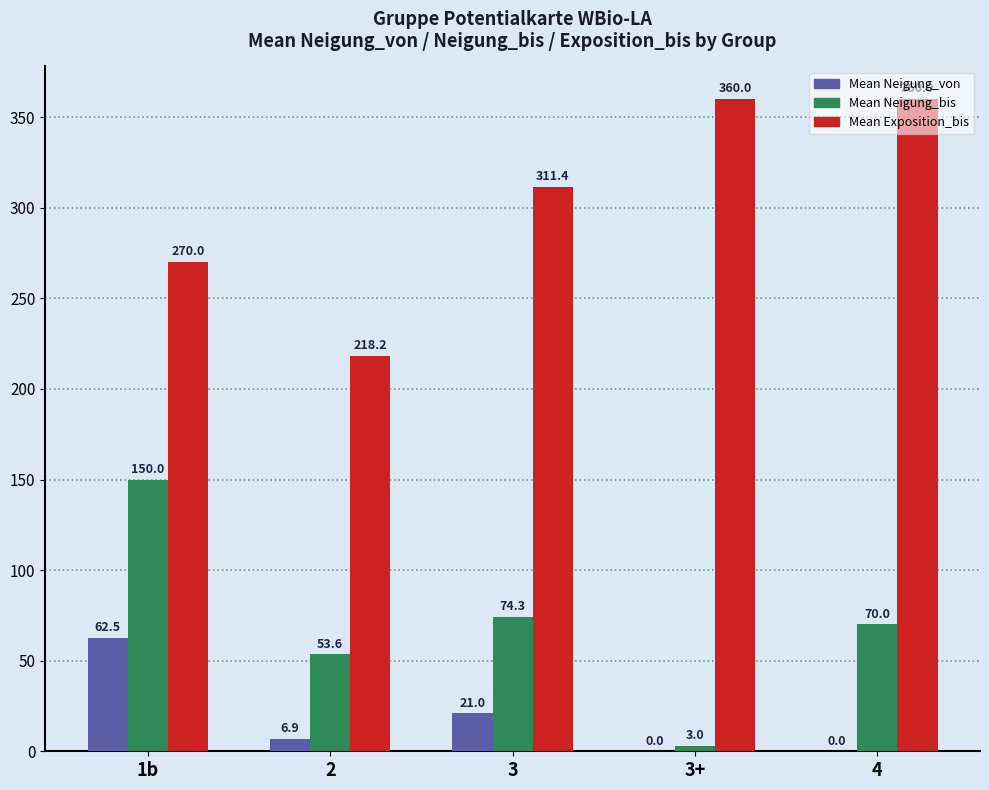

Which series has the largest range (max minus min)?

Mean Neigung_bis